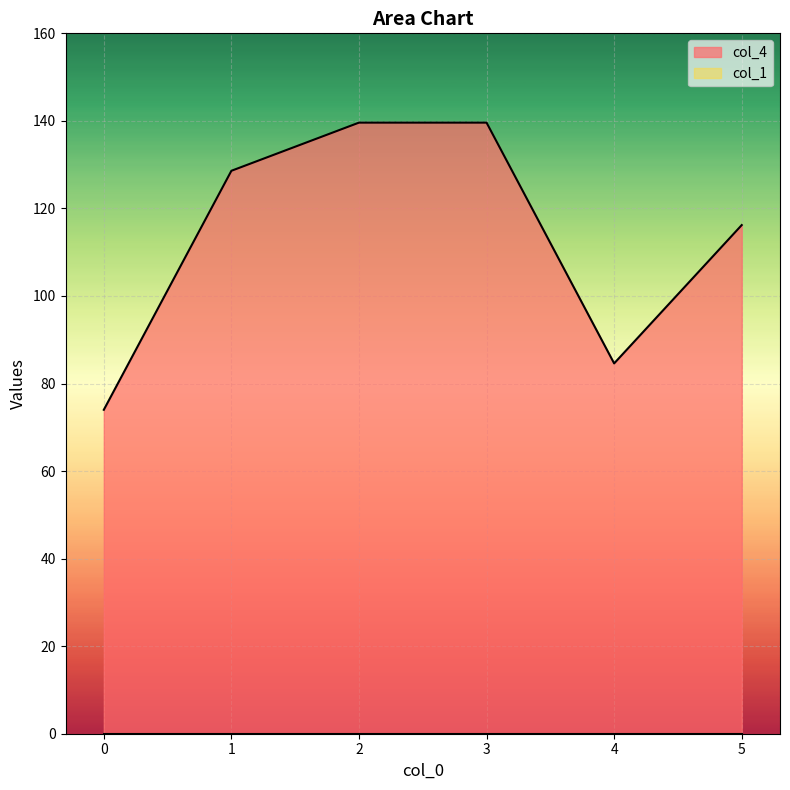

Count the number of data series in this chart.

2